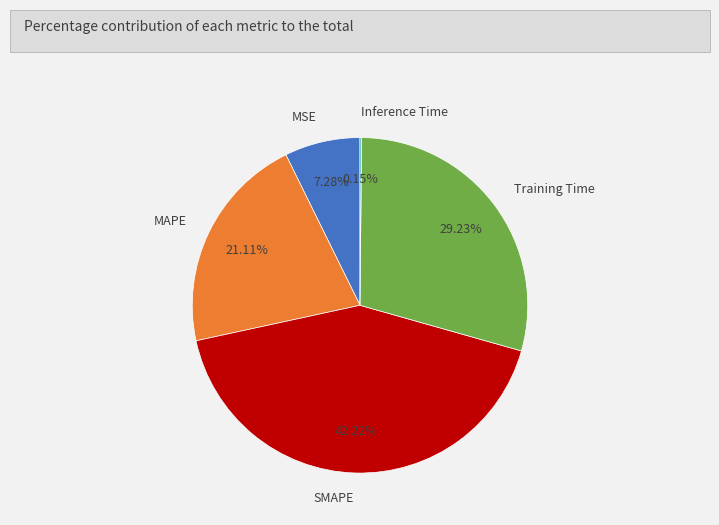

What percentage is NOT represented by SMAPE?

57.8%